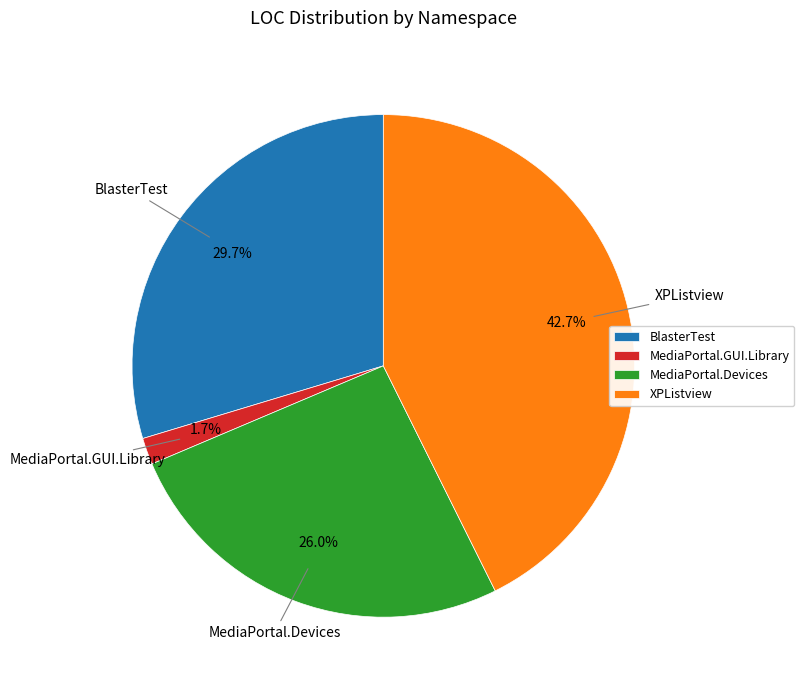

To the nearest percent, what is the combined percentage of XPListview and MediaPortal.Devices?

69%